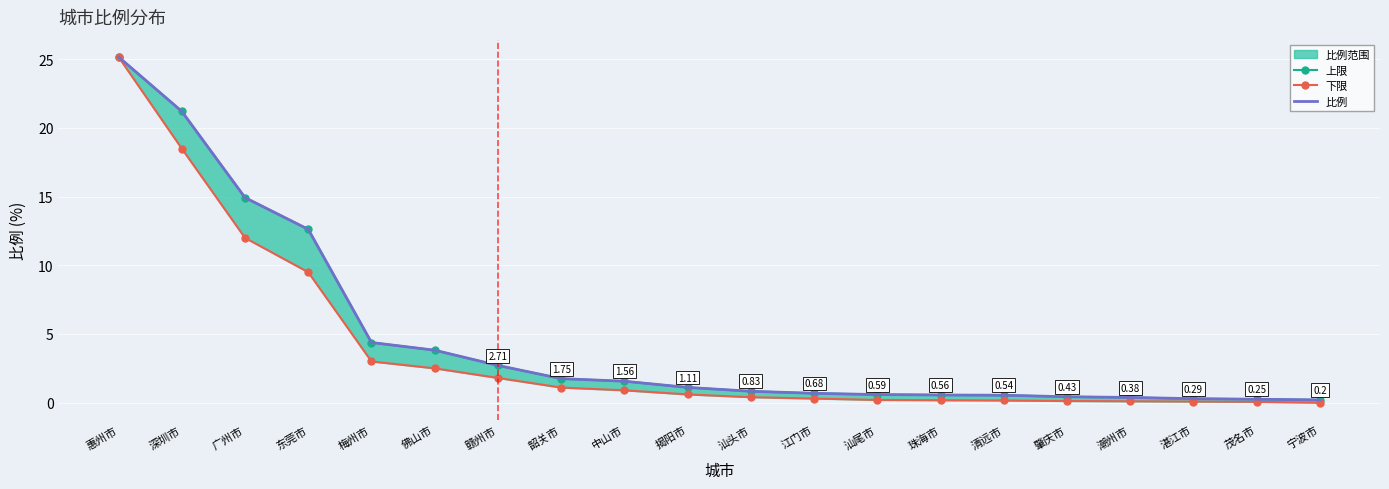

True or false: 比例 has a value of 22.5 at 东莞市.

False